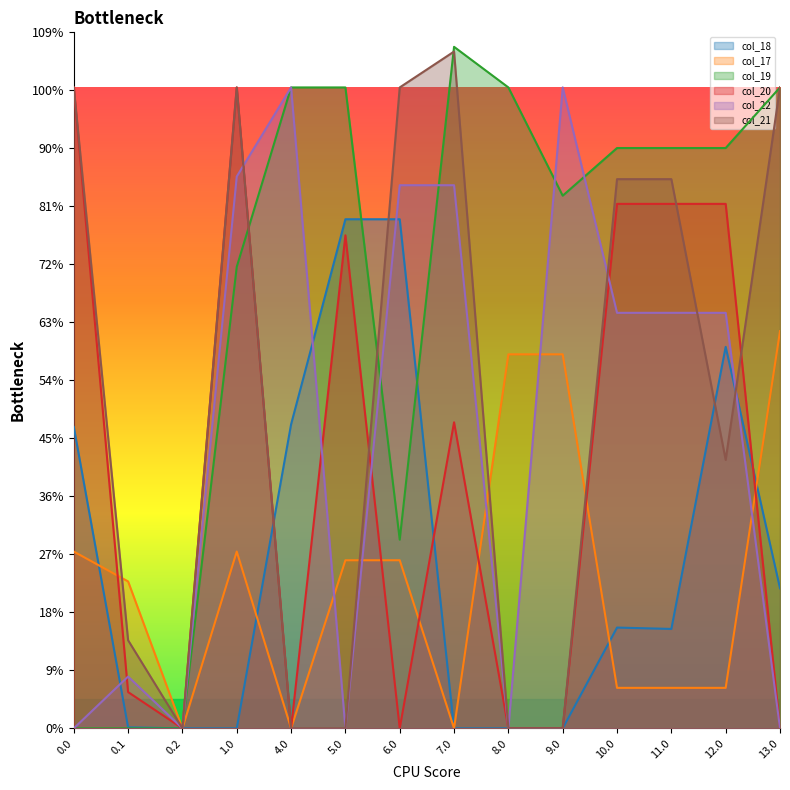

What position from the right is 1.0?

11